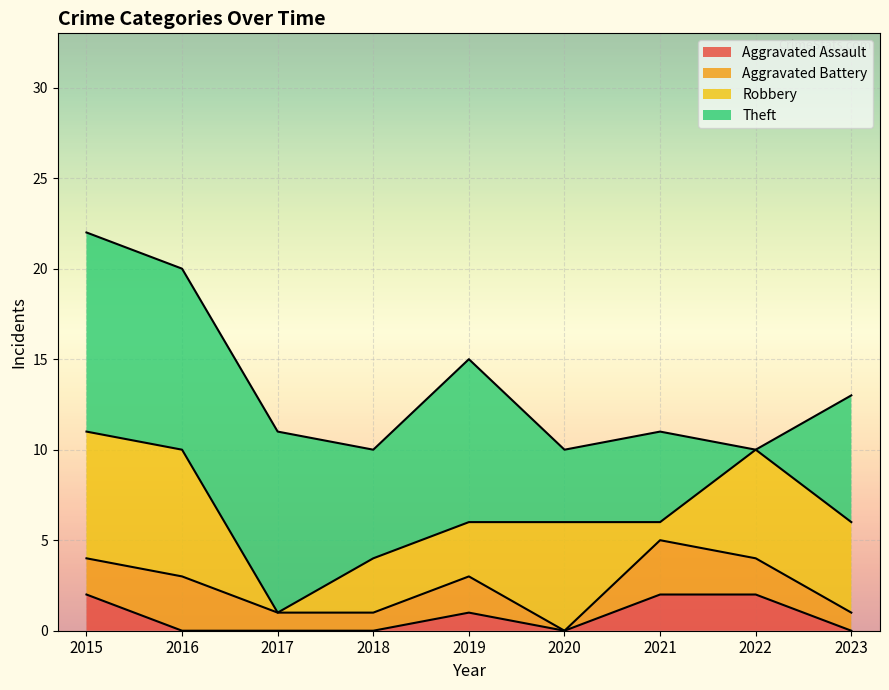

True or false: Aggravated Assault and Theft intersect in this chart.

True